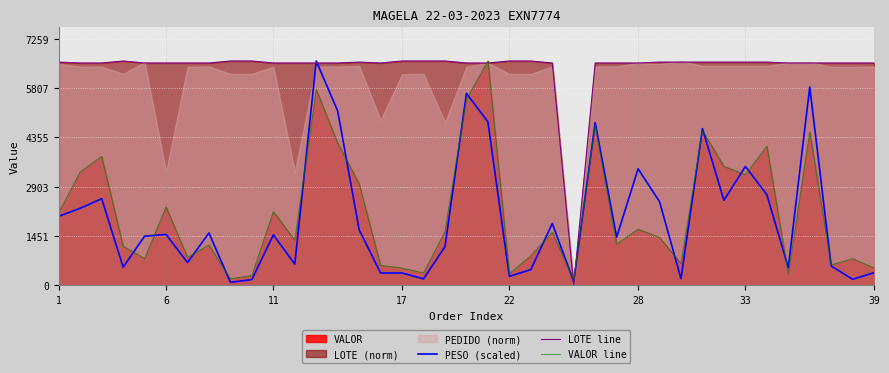

What is the lowest value of the VALOR line series?

160.3